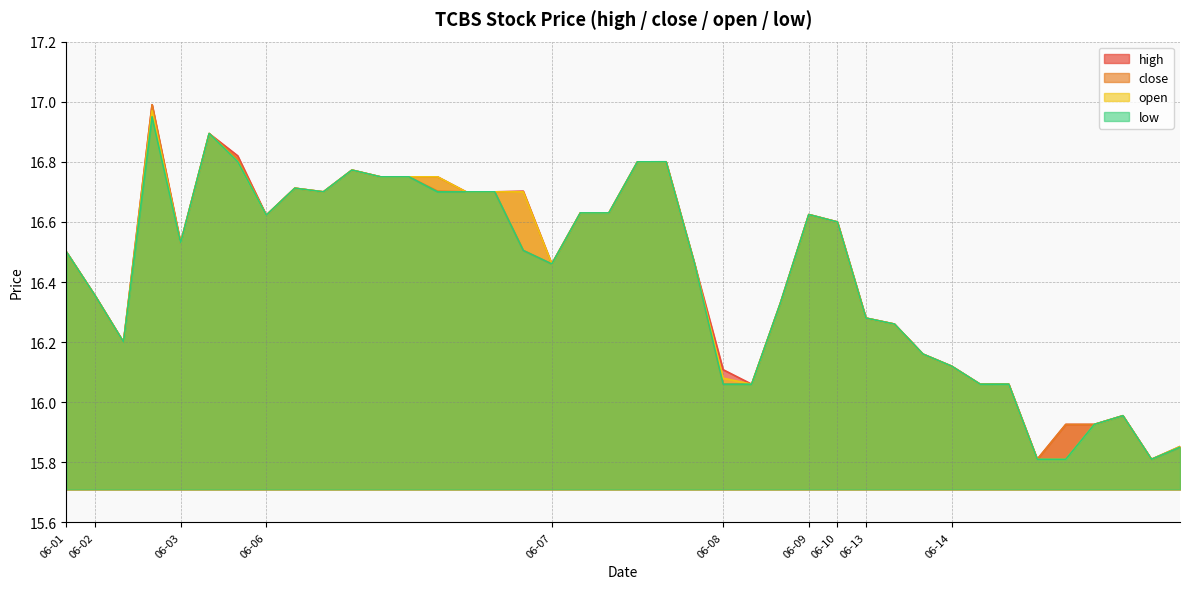

How many interior local valleys does the open series have?

9